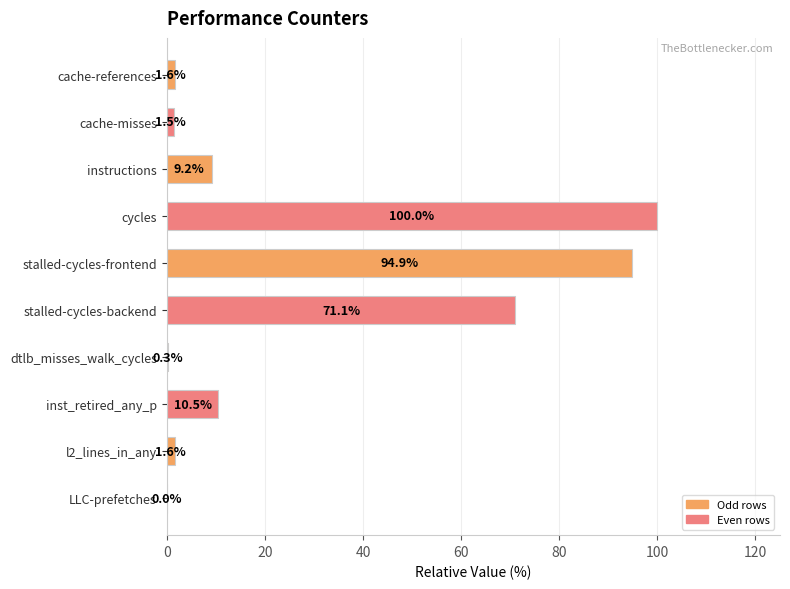

How many data points does each series have?

10